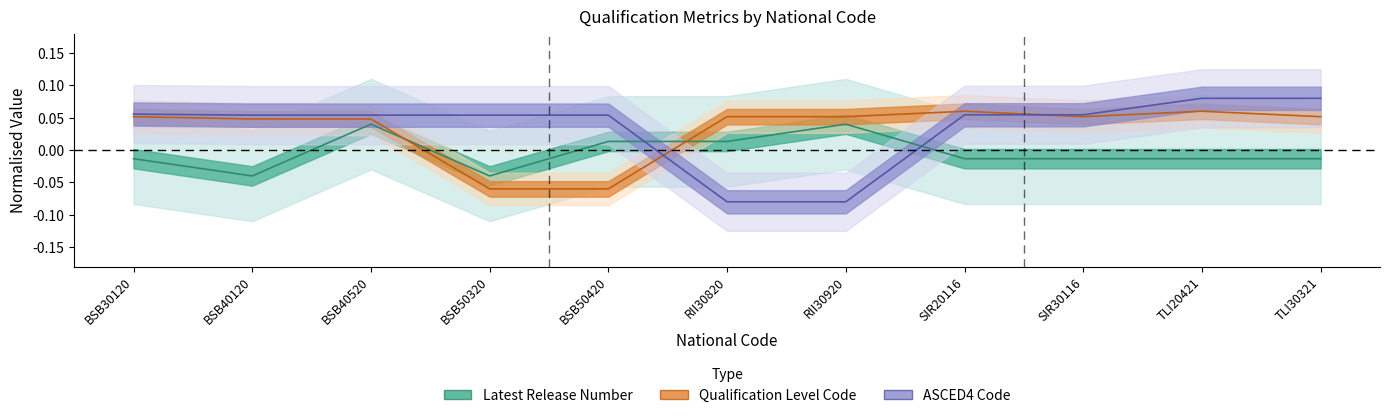

Reading right to left, extract all data points from this chart.

Latest Release Number: -0.0	-0.0	-0.0	-0.0	0.0	0.0	0.0	-0.0	0.0	-0.0	-0.0
Qualification Level Code: 0.1	0.1	0.1	0.1	0.1	0.1	-0.1	-0.1	0.0	0.0	0.1
ASCED4 Code: 0.1	0.1	0.1	0.1	-0.1	-0.1	0.1	0.1	0.1	0.1	0.1